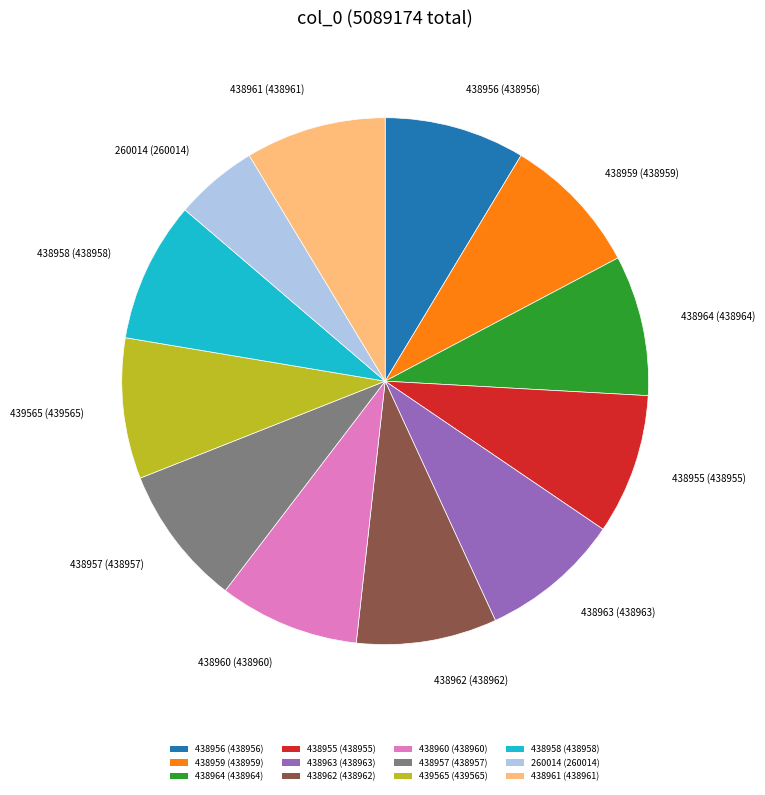

Is it true that 438963 is 9% of the pie?

True